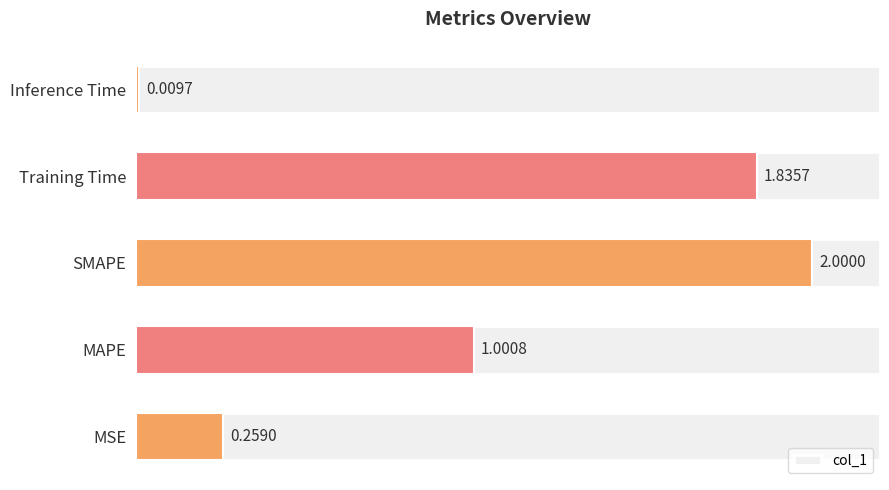

Between Inference Time and Training Time, which is larger?

Training Time